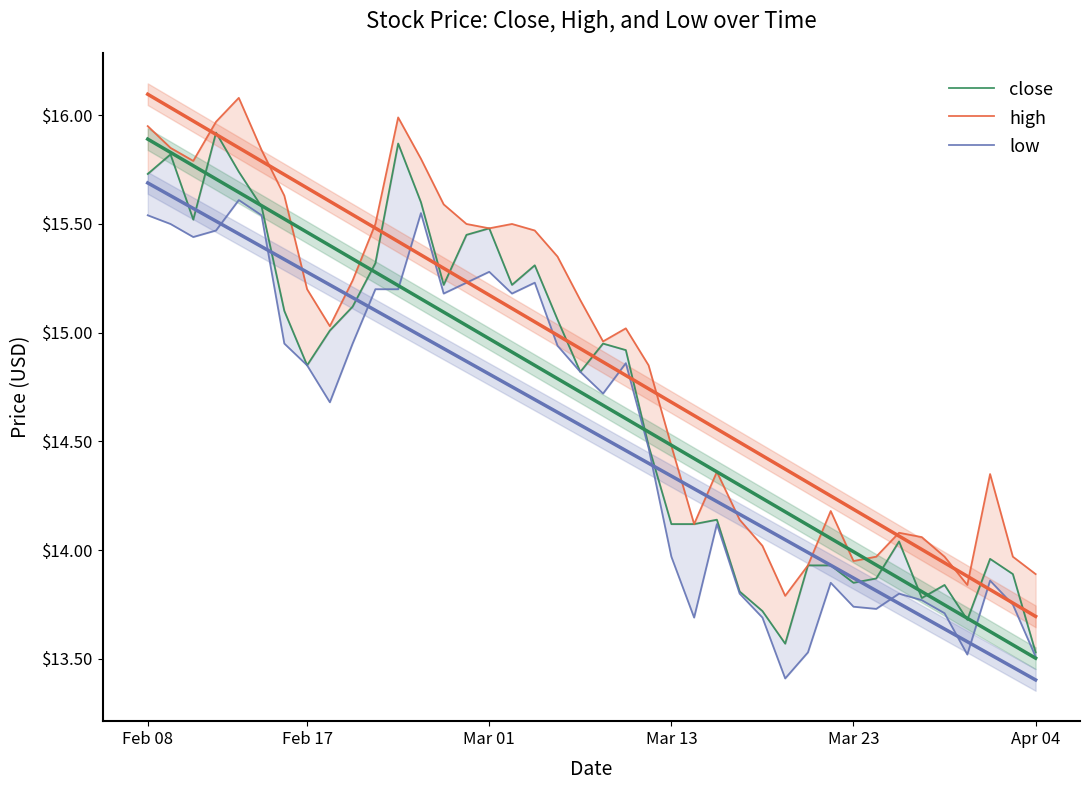

Is the value of low at 16 greater than the value of close at 34?

Yes